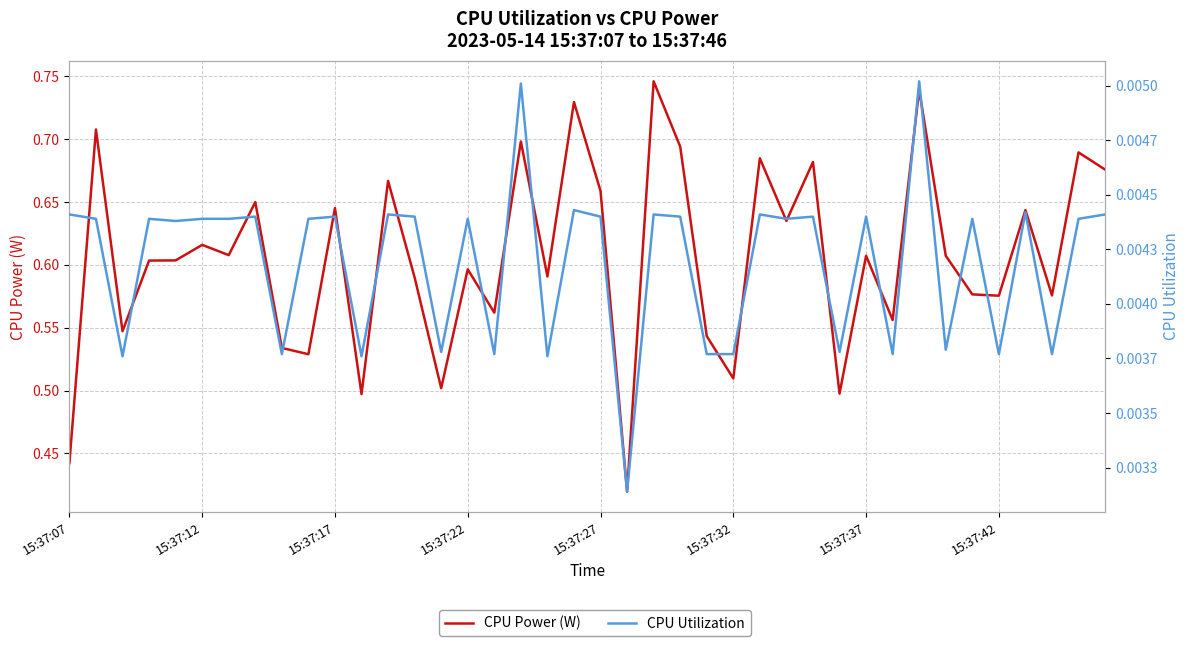

How many data points does each series have?

40